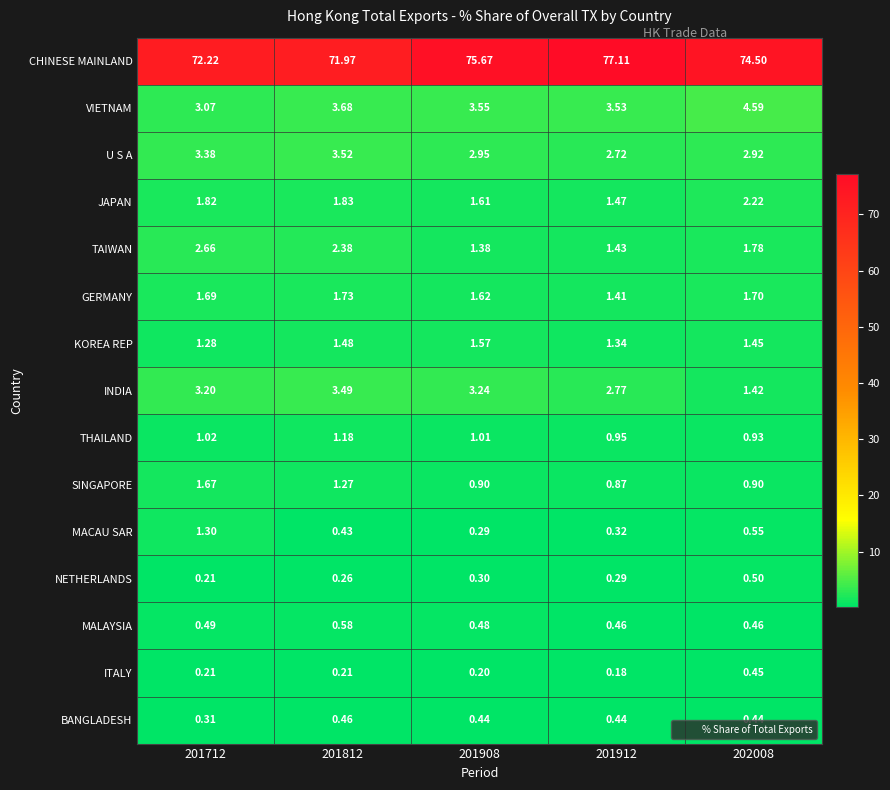

Is the value of NETHERLANDS at 202008 greater than the value of KOREA REP at 201812?

No